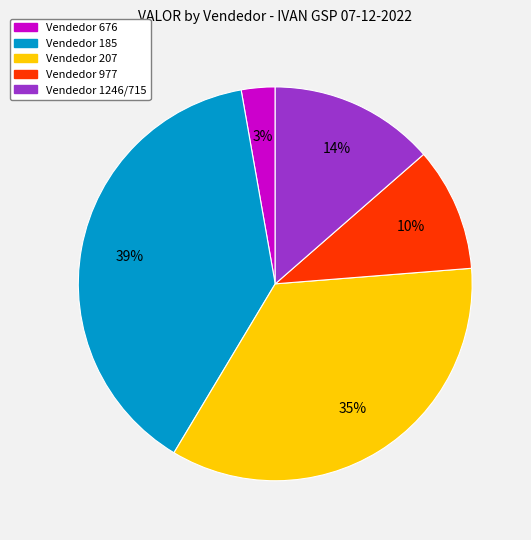

To the nearest percent, what is the difference between the largest and smallest slice percentages?

36%